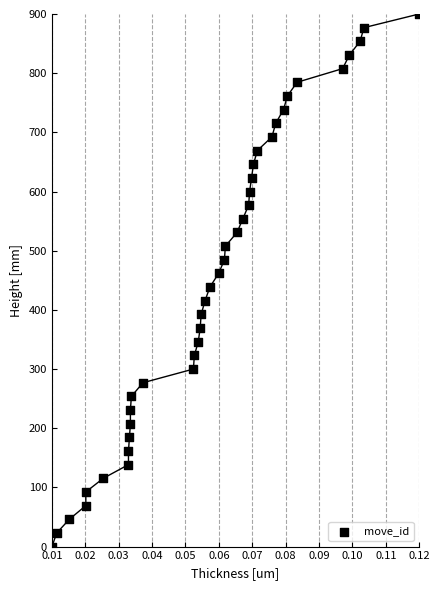

What is the range of Y values (max minus min)?

900.0